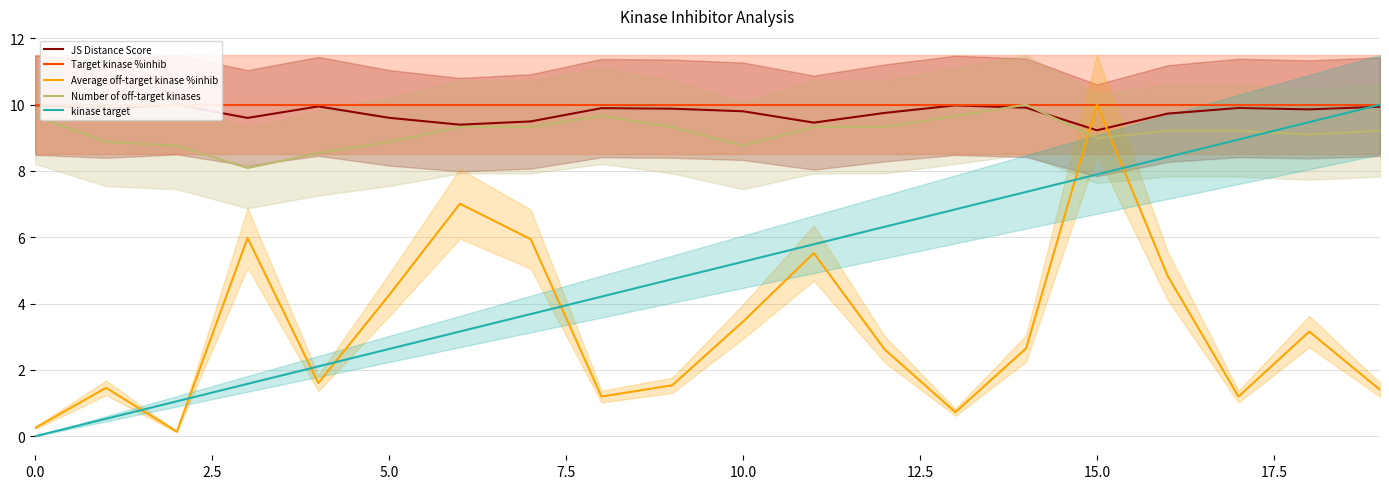

How many values in kinase target are above zero?

19